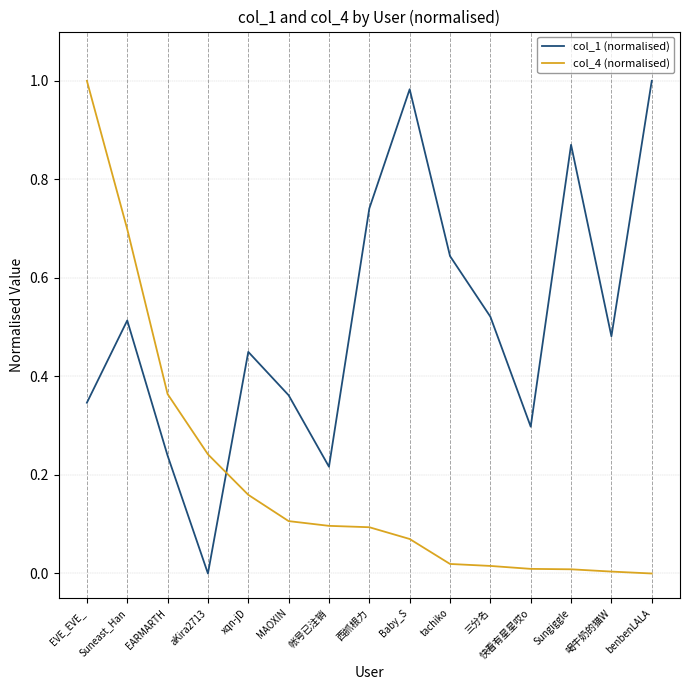

Which series ends up on top after the final intersection of col_1 (normalised) and col_4 (normalised)?

col_1 (normalised)